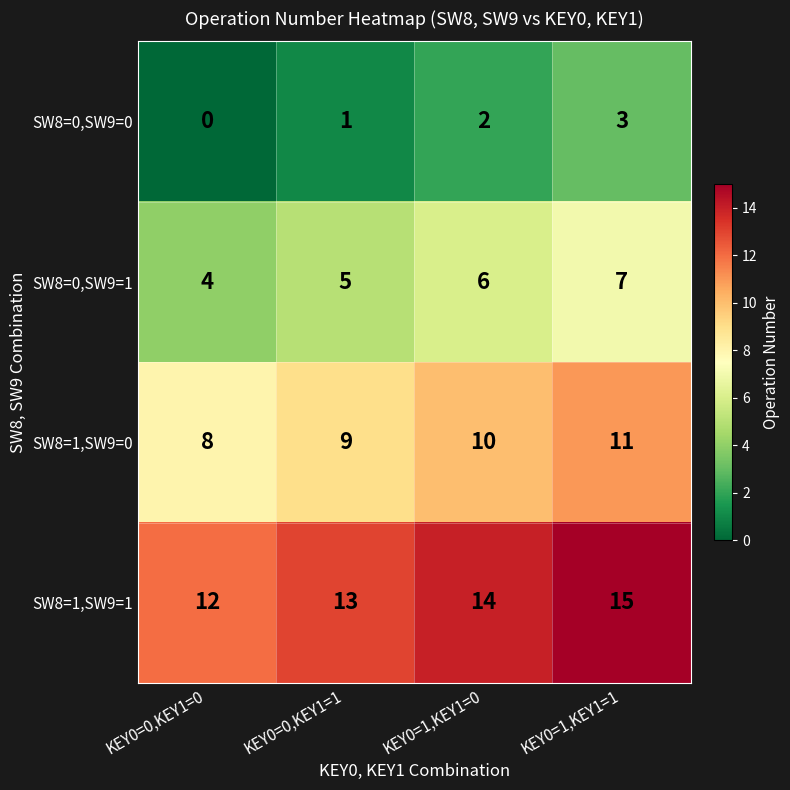

At how many categories does at least one series exceed 4?

4